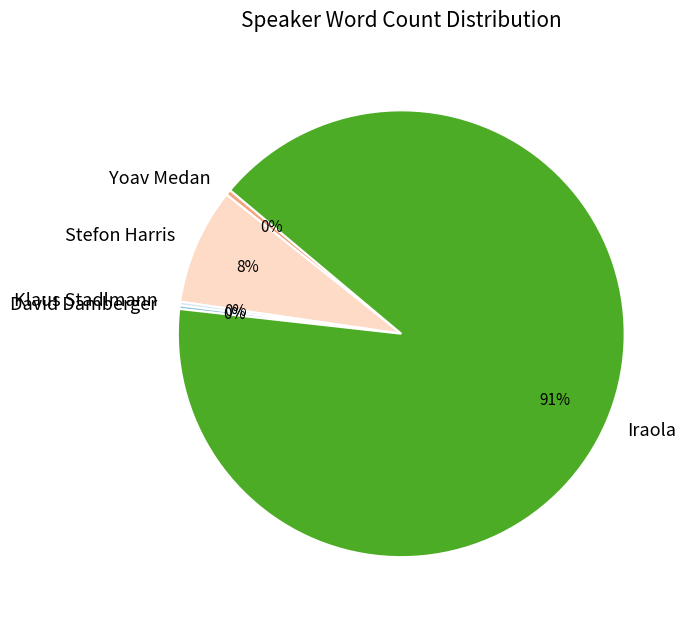

Which slice represents more than half of the pie?

Iraola